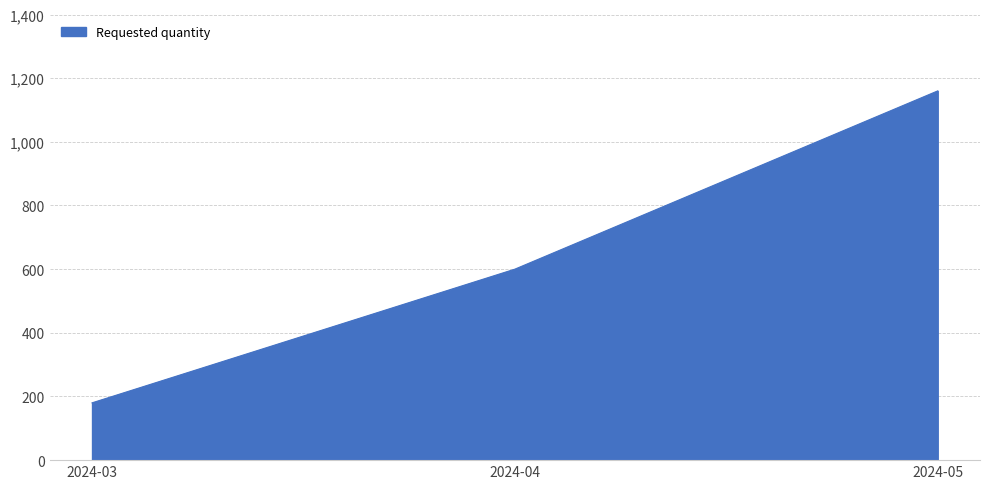

How many values are below 600?

1